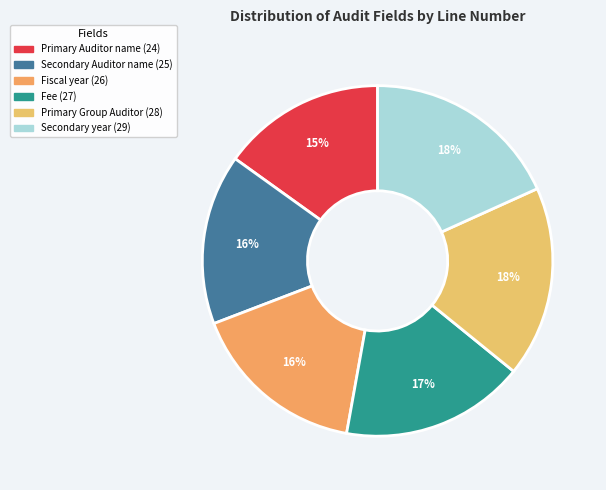

Is there a majority slice in this chart?

No